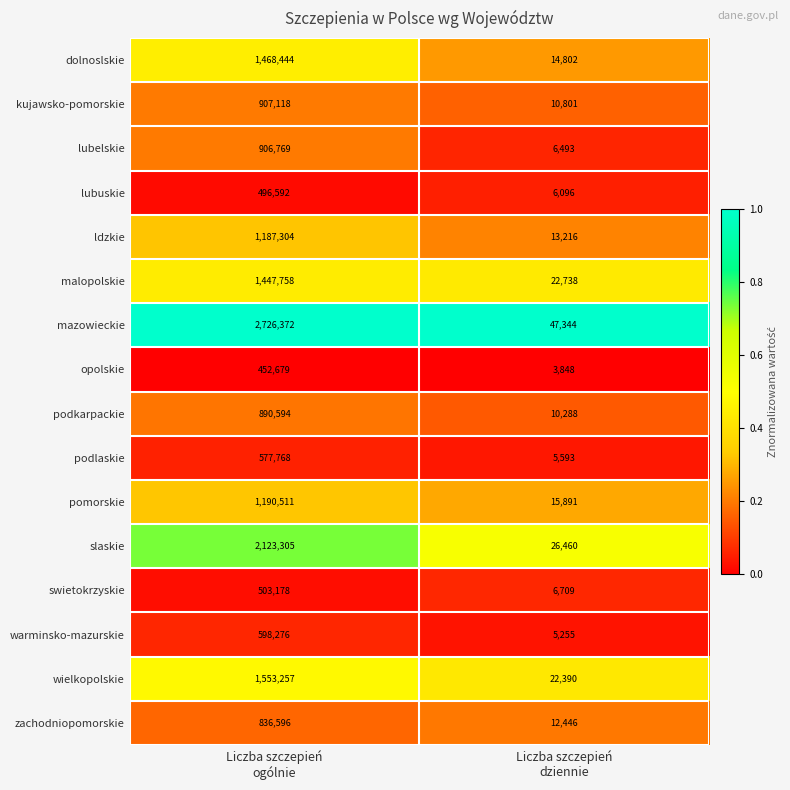

What is the difference between the maximum and minimum values in the podlaskie series?

572175